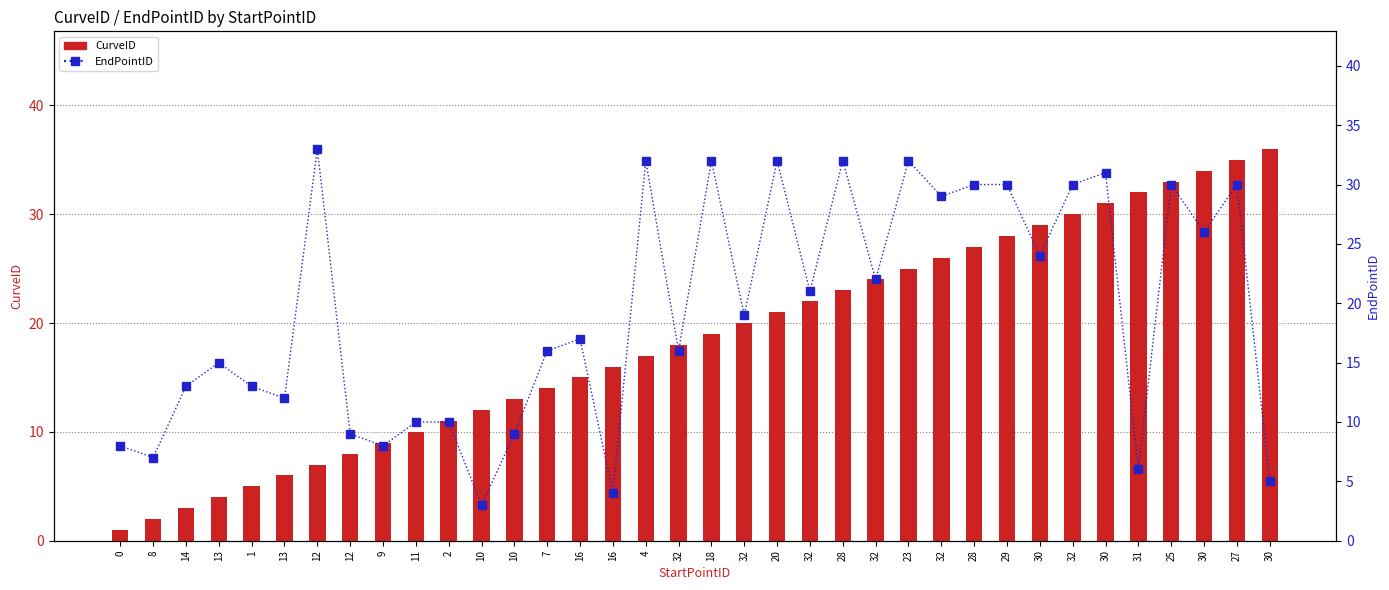

What is the difference between the maximum and minimum values in the EndPointID series?

30